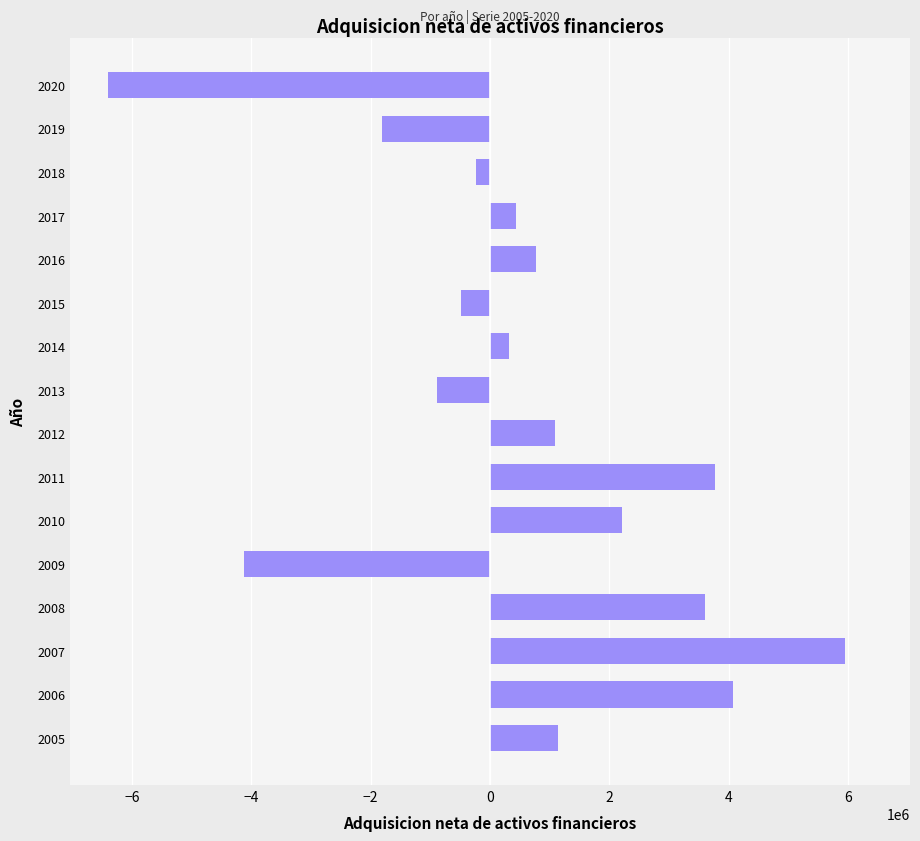

What is the difference between the second highest and second lowest values?

8188918